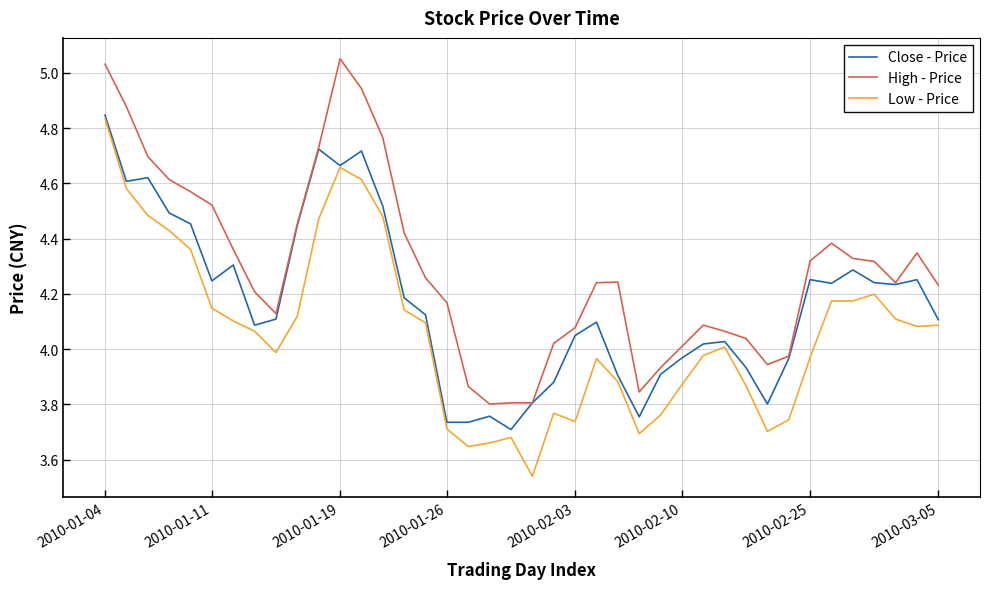

True or false: Low - Price and High - Price cross at least once.

False